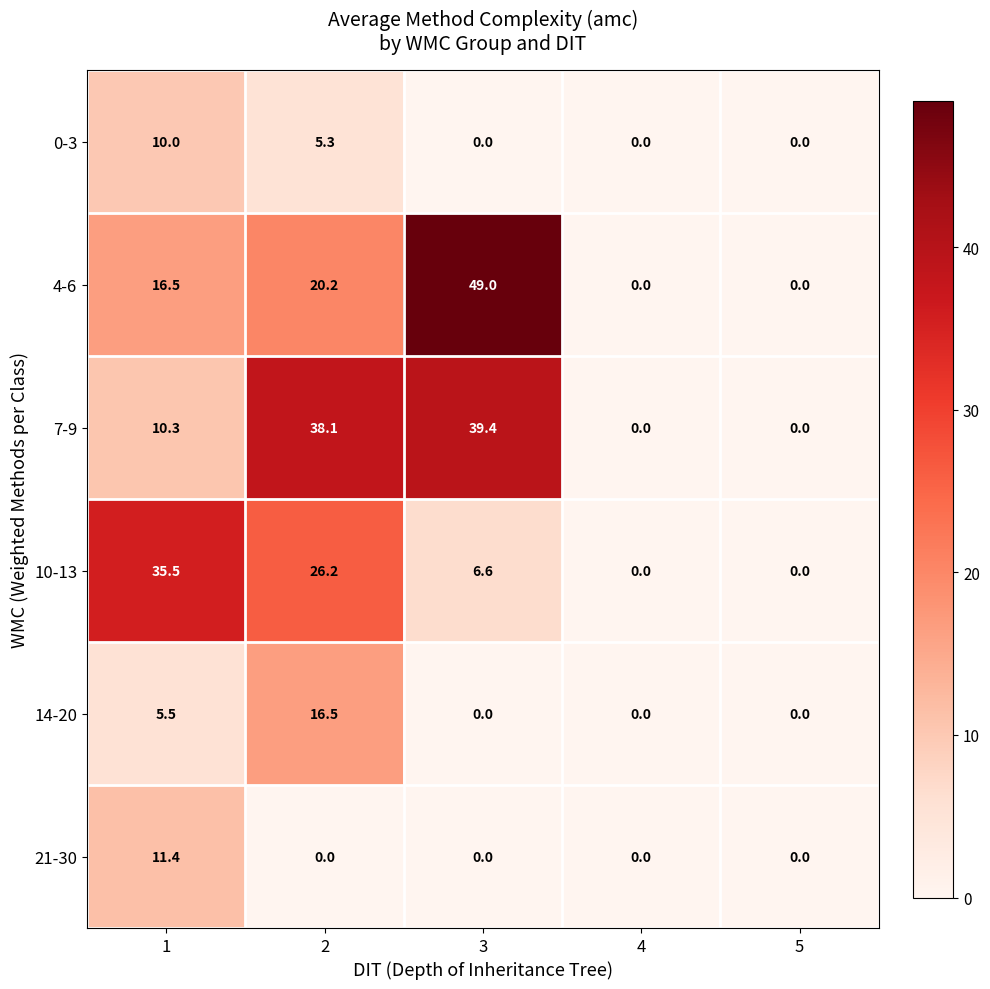

What value does the 4-6 series have at 2?

20.2